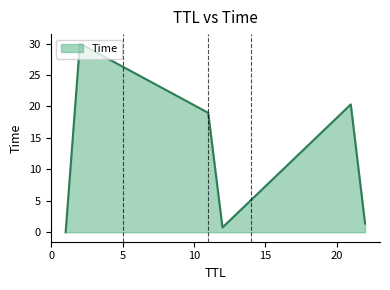

What is the average value?

11.9